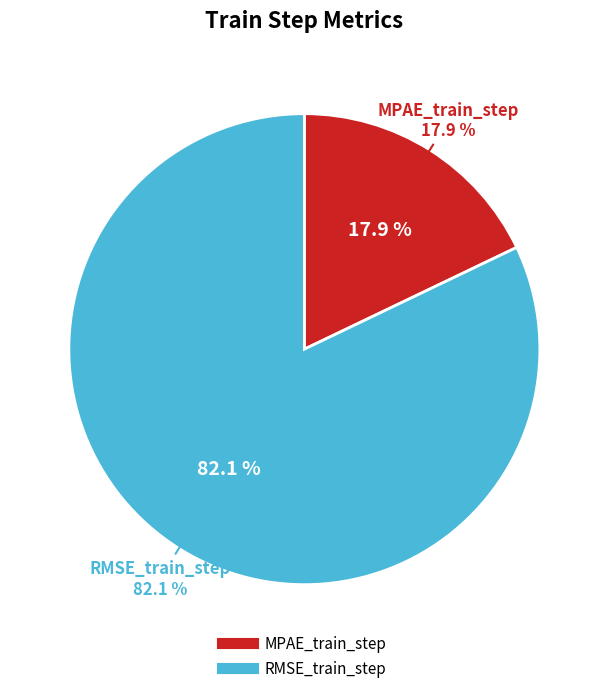

To the nearest percent, what is the difference between the largest and smallest slice percentages?

64%